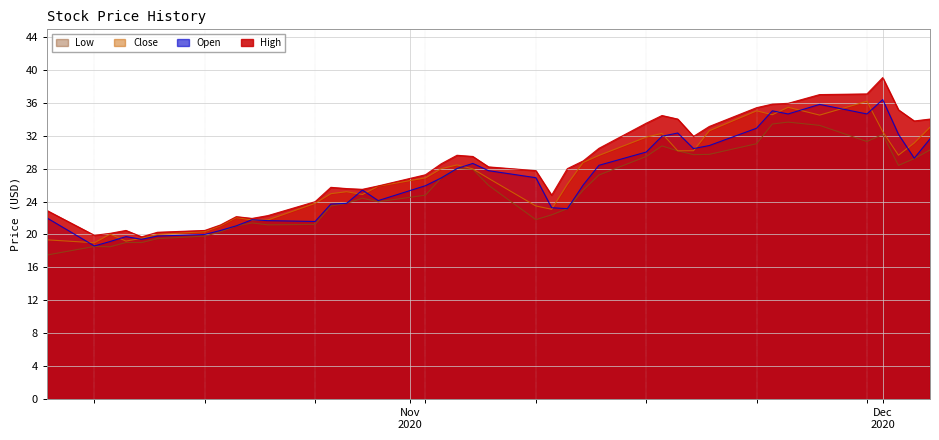

What is the minimum value shown in the chart?

17.5